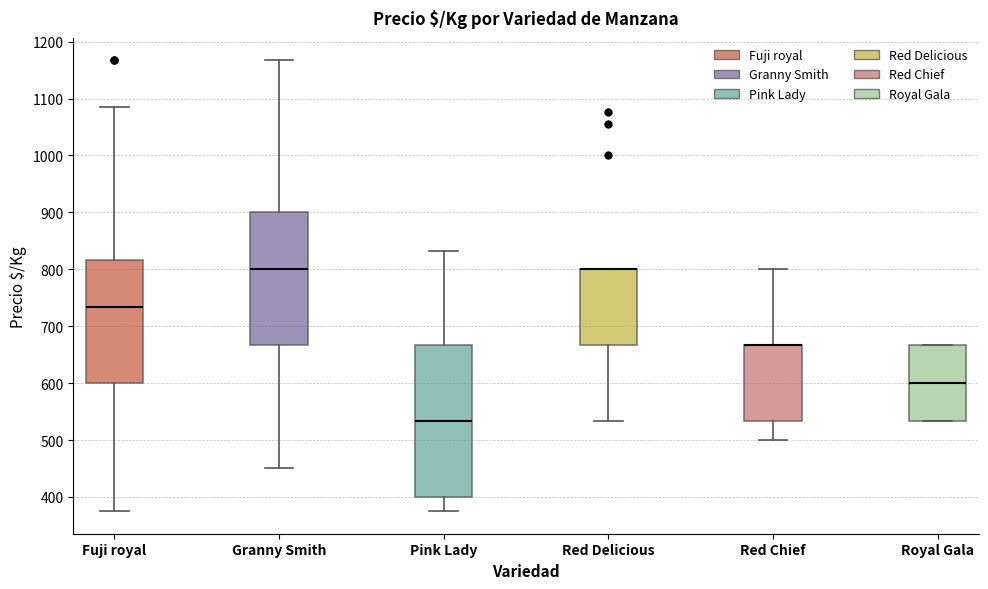

Reading left to right, read every box against the y-axis: the position of its median line, the range the box covers, and the ends of its whiskers. The values are not printed on the chart, so give them approximately, as read against the axis.

Fuji royal: median 730, box 600 to 820, whiskers 380 to 1090
Granny Smith: median 800, box 670 to 900, whiskers 450 to 1170
Pink Lady: median 530, box 400 to 670, whiskers 380 to 830
Red Delicious: median 800 (drawn on the box's upper edge), box 670 to 800, whiskers 530 to 800
Red Chief: median 670 (drawn on the box's upper edge), box 530 to 670, whiskers 500 to 800
Royal Gala: median 600, box 530 to 670, whiskers 530 to 670